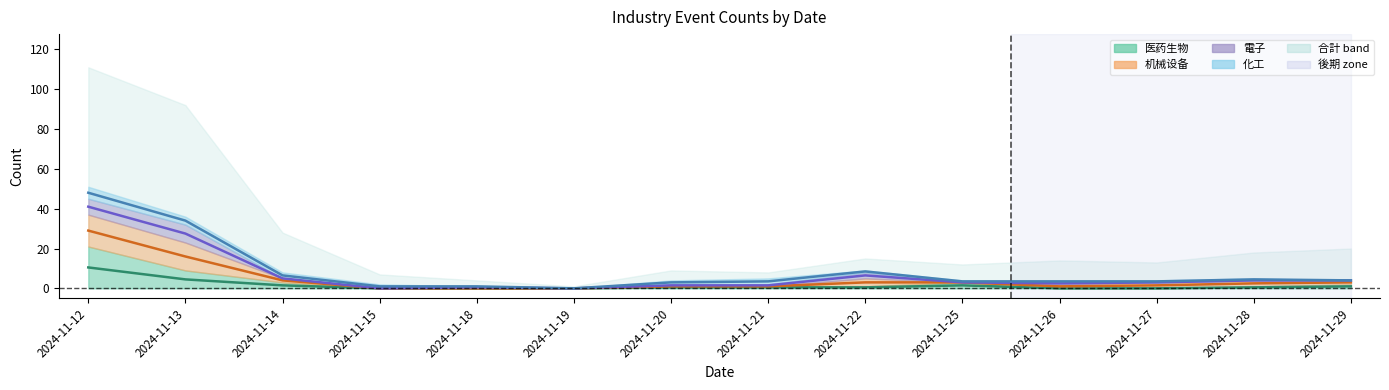

Reading left to right, what are all the values shown in this chart?

医药生物 (center): 2024-11-12=10.5	2024-11-13=4.5	2024-11-14=1.5	2024-11-15=0.0	2024-11-18=0.0	2024-11-19=0.0	2024-11-20=0.5	2024-11-21=0.5	2024-11-22=0.5	2024-11-25=1.5	2024-11-26=0.0	2024-11-27=0.0	2024-11-28=0.5	2024-11-29=1.0
机械设备 (center): 2024-11-12=29.0	2024-11-13=16.0	2024-11-14=4.0	2024-11-15=0.0	2024-11-18=0.0	2024-11-19=0.0	2024-11-20=1.0	2024-11-21=1.0	2024-11-22=3.0	2024-11-25=3.0	2024-11-26=1.0	2024-11-27=1.5	2024-11-28=2.5	2024-11-29=3.0
电子 (center): 2024-11-12=41.0	2024-11-13=27.5	2024-11-14=5.0	2024-11-15=0.0	2024-11-18=0.5	2024-11-19=0.0	2024-11-20=1.5	2024-11-21=1.5	2024-11-22=6.5	2024-11-25=3.0	2024-11-26=2.5	2024-11-27=3.0	2024-11-28=4.0	2024-11-29=4.0
化工 (center): 2024-11-12=48.0	2024-11-13=34.0	2024-11-14=6.5	2024-11-15=1.0	2024-11-18=1.0	2024-11-19=0.0	2024-11-20=3.0	2024-11-21=3.5	2024-11-22=8.5	2024-11-25=3.5	2024-11-26=3.5	2024-11-27=3.5	2024-11-28=4.5	2024-11-29=4.0